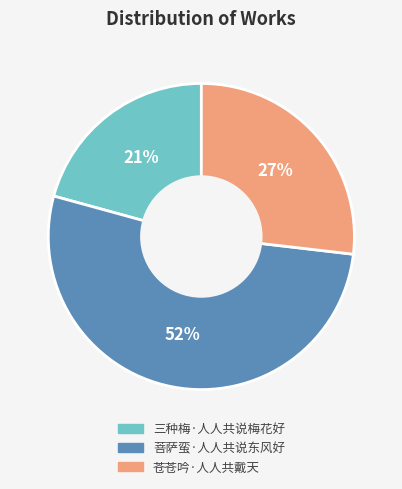

How many segments does this pie chart have?

3